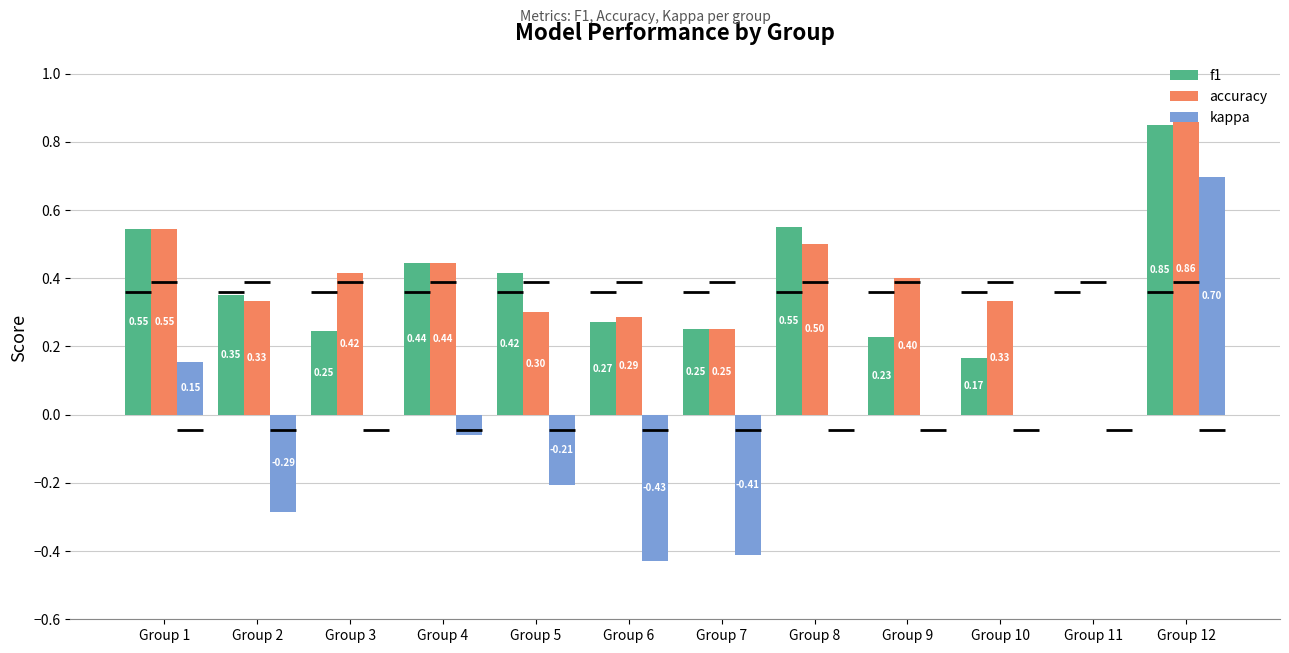

What is the difference between the accuracy values at Group 8 and Group 12?

0.4